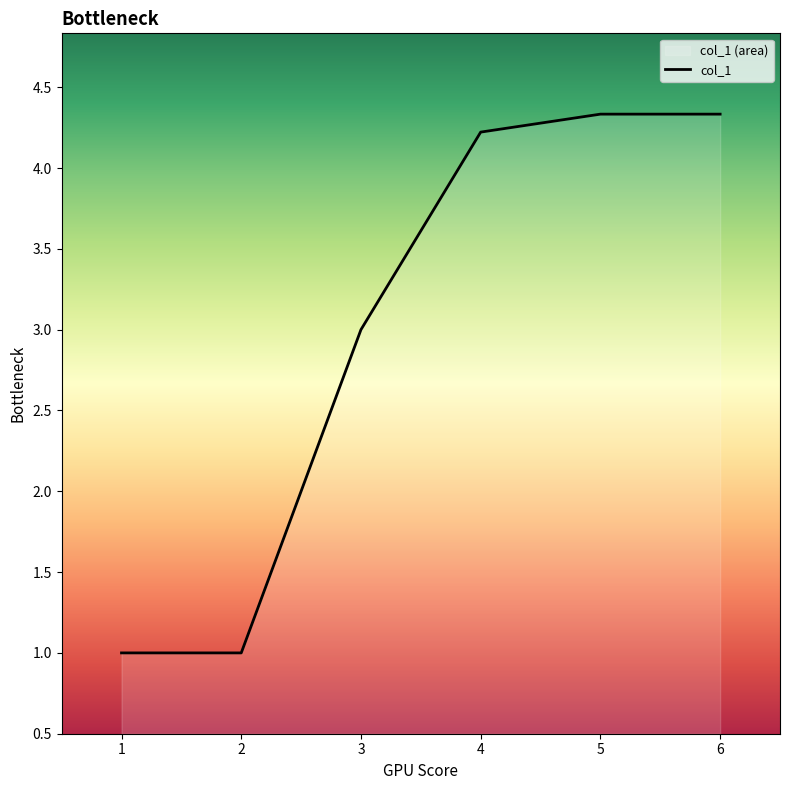

What is the maximum value shown in the chart?

4.3